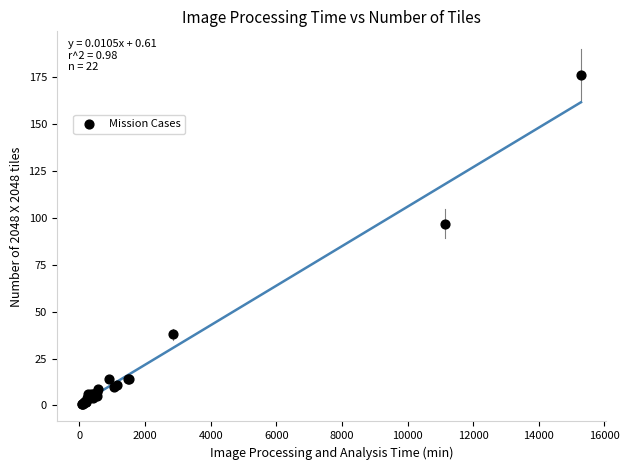

What Y value in the scatter plot is closest to 88?

97